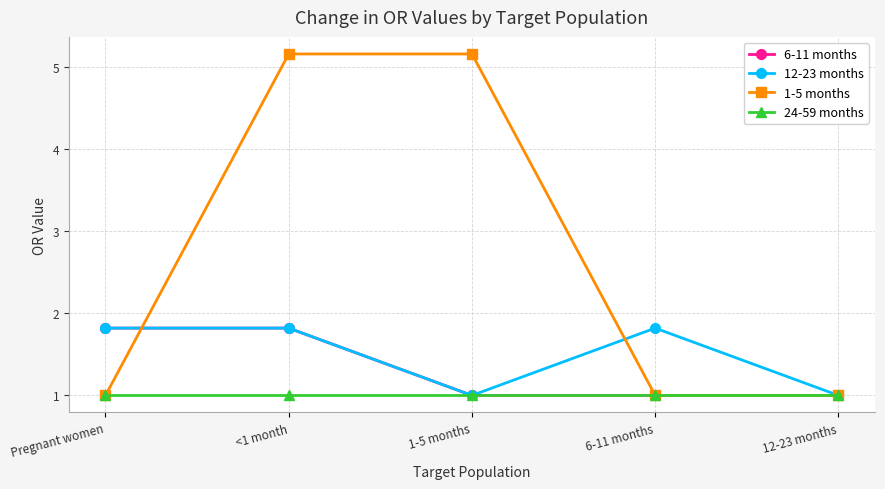

What is the smallest value displayed?

1.0